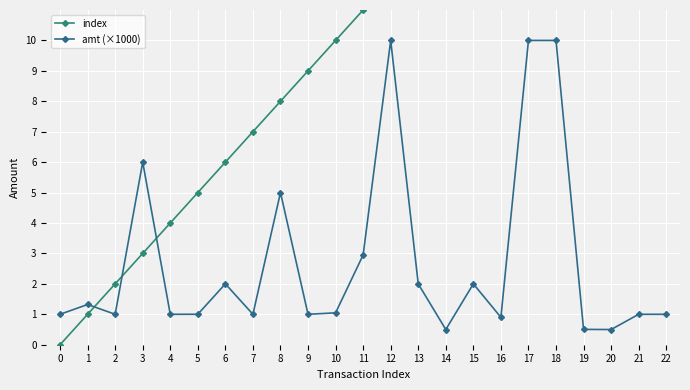

After their last crossing, which series has the higher values: amt (×1000) or index?

index